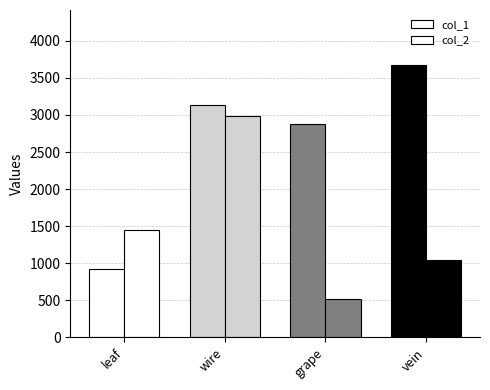

Count the number of data series in this chart.

2